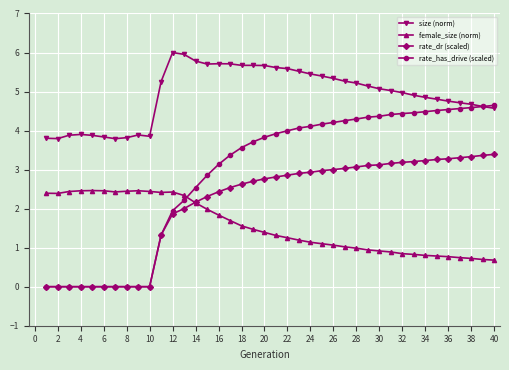

Which series has the widest spread of values?

rate_has_drive (scaled)